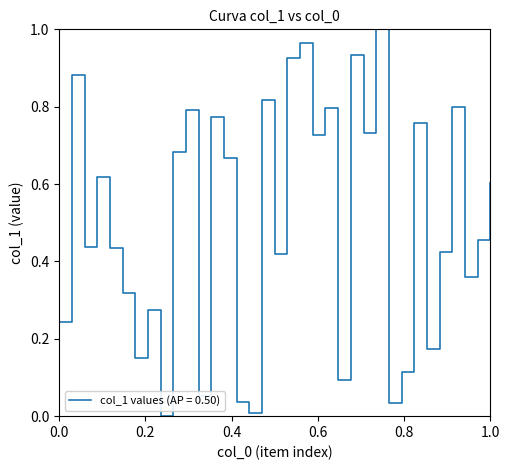

How many positive values are there?

34